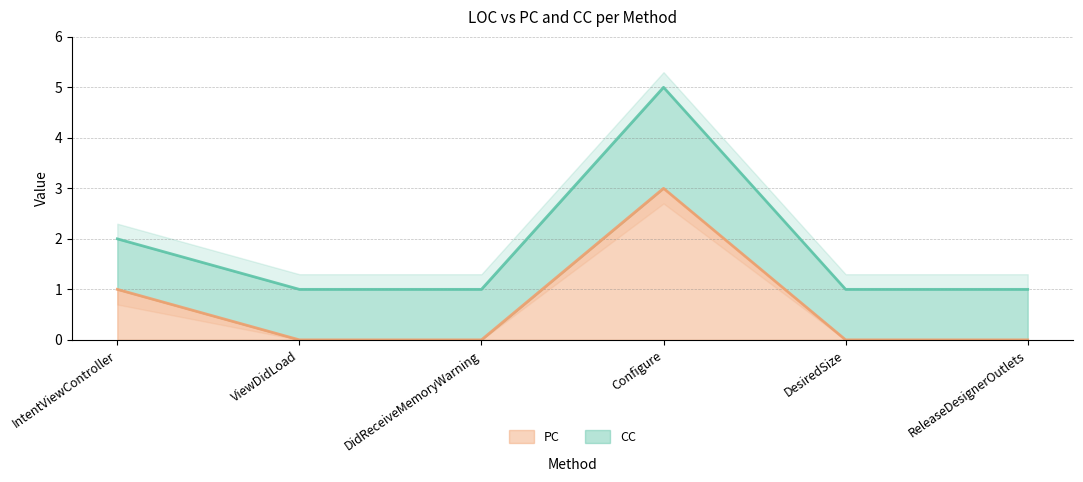

The value at ViewDidLoad is 0. True or false?

True